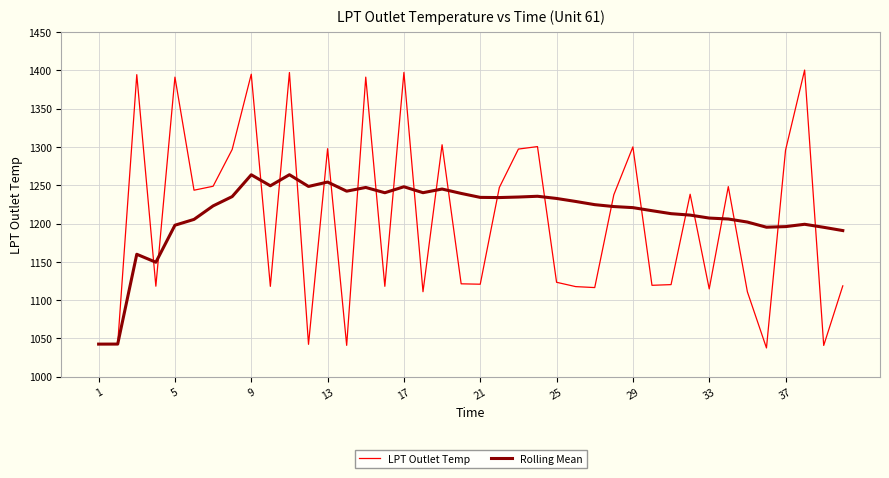

In Rolling Mean, how many points are higher than both neighbors (excluding endpoints)?

9